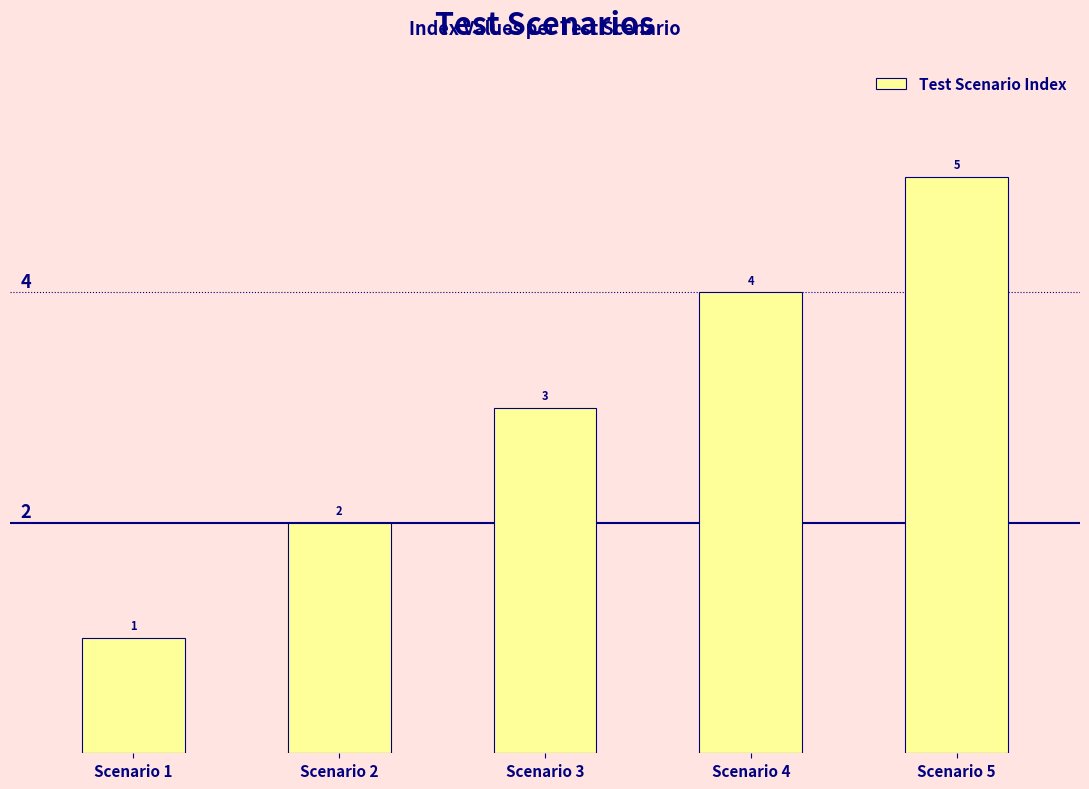

Are the bars horizontal?

No